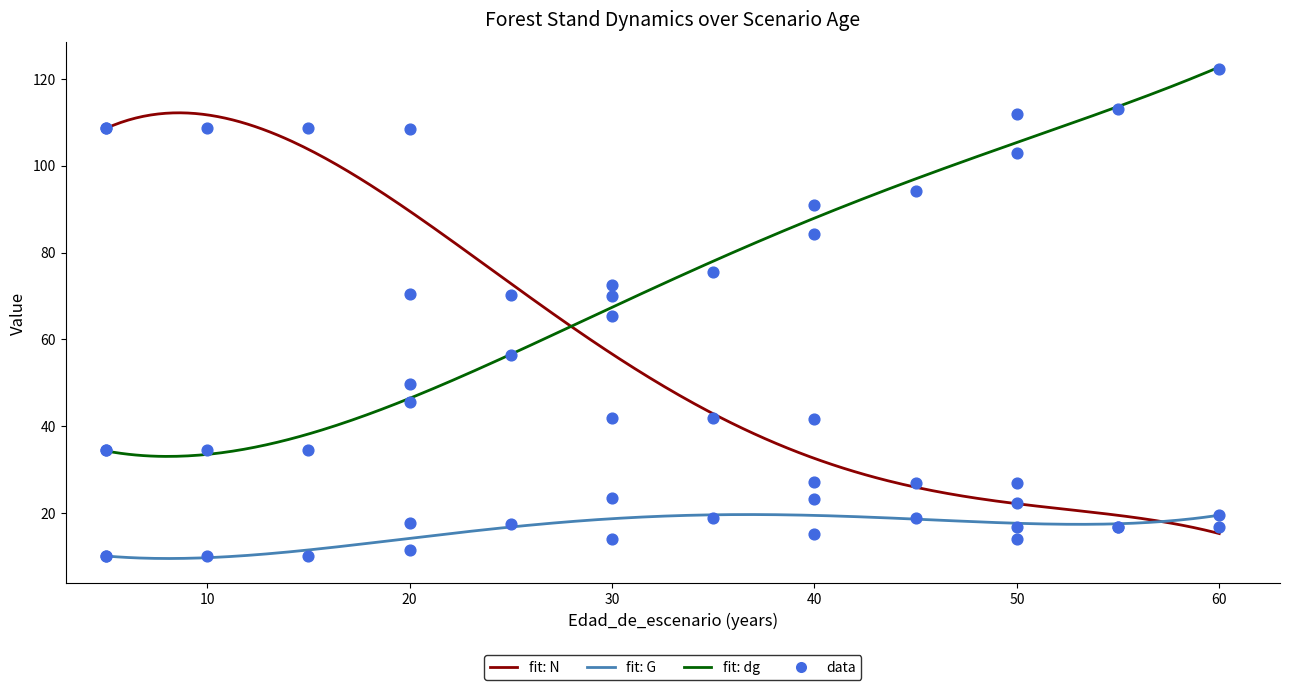

Which series has the widest spread of Y values?

N